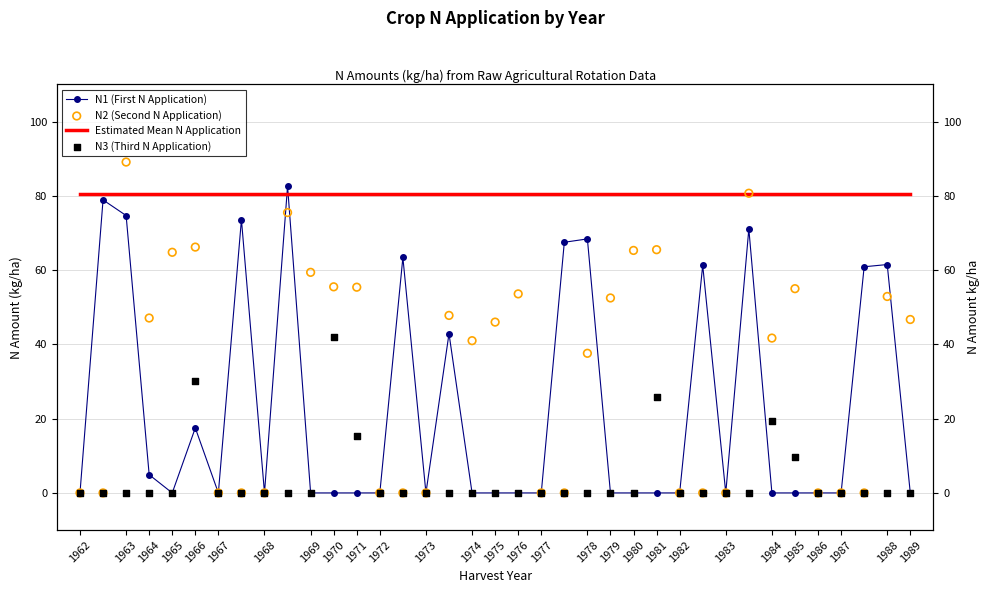

Which series has the widest spread of Y values?

N2 (Second N Application)